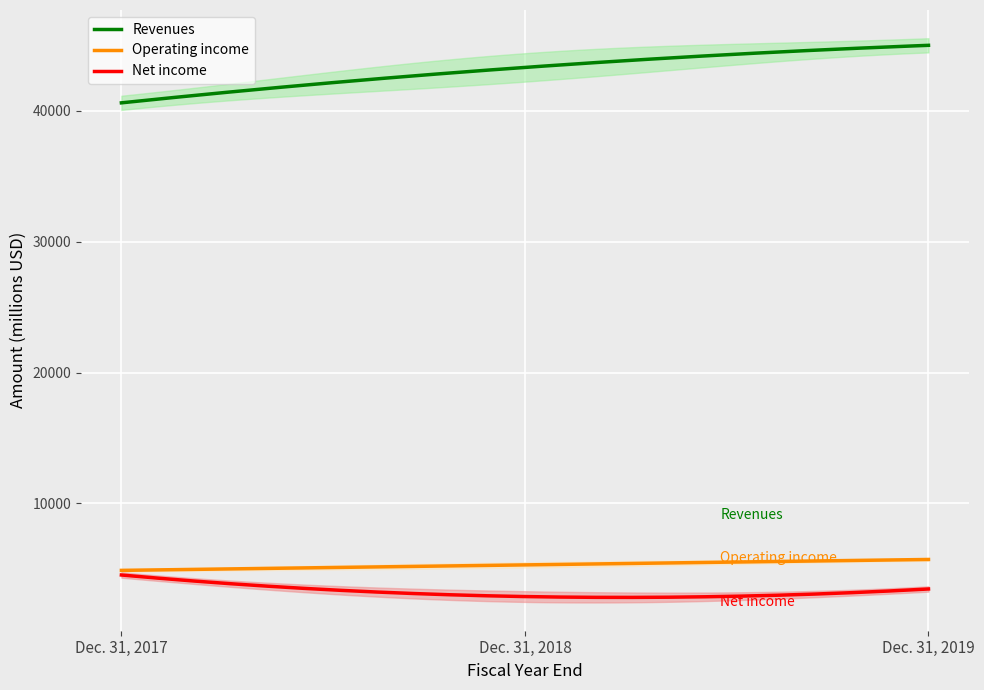

Count the number of data series in this chart.

3